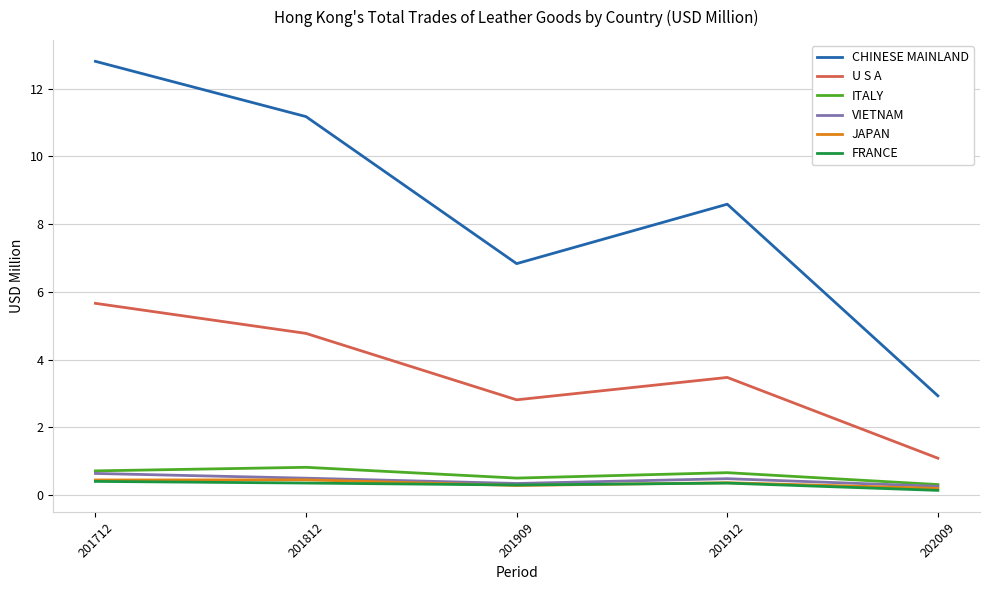

Which series has the largest total across all categories?

CHINESE MAINLAND